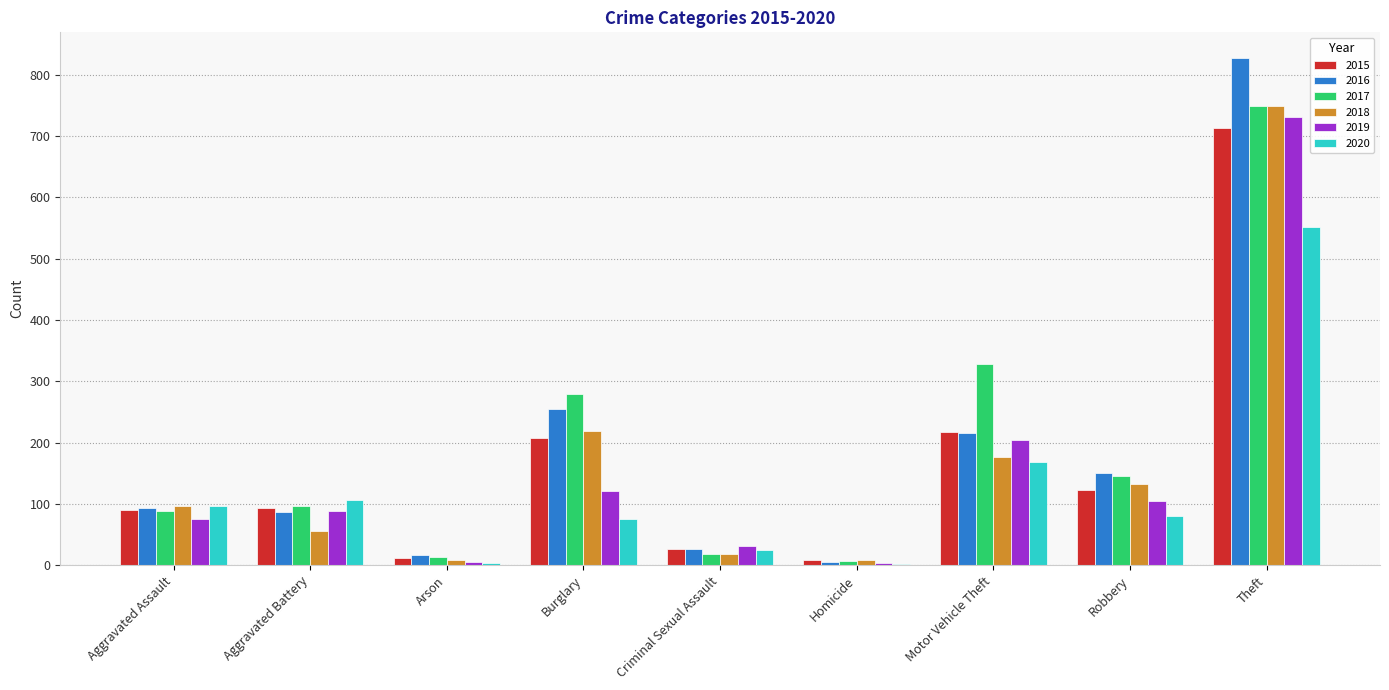

At which label is 2019 closest to 367?

Motor Vehicle Theft